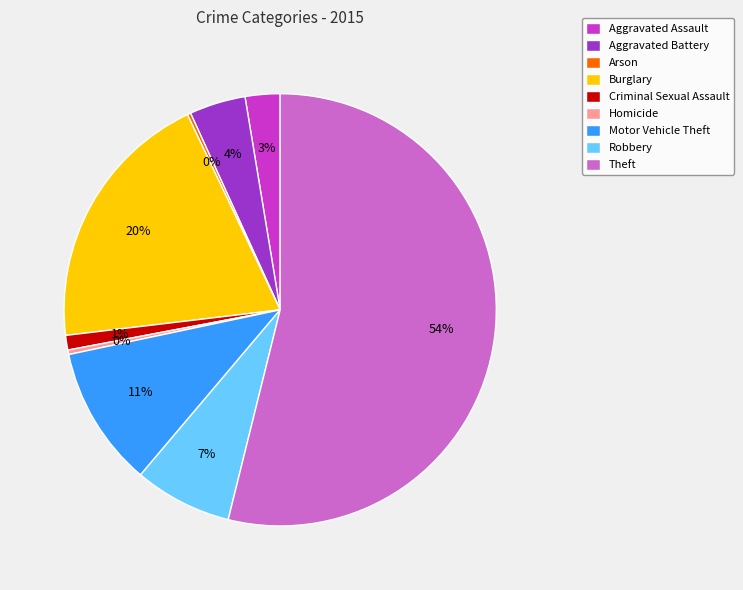

The Motor Vehicle Theft slice represents 1% of the pie. True or false?

False